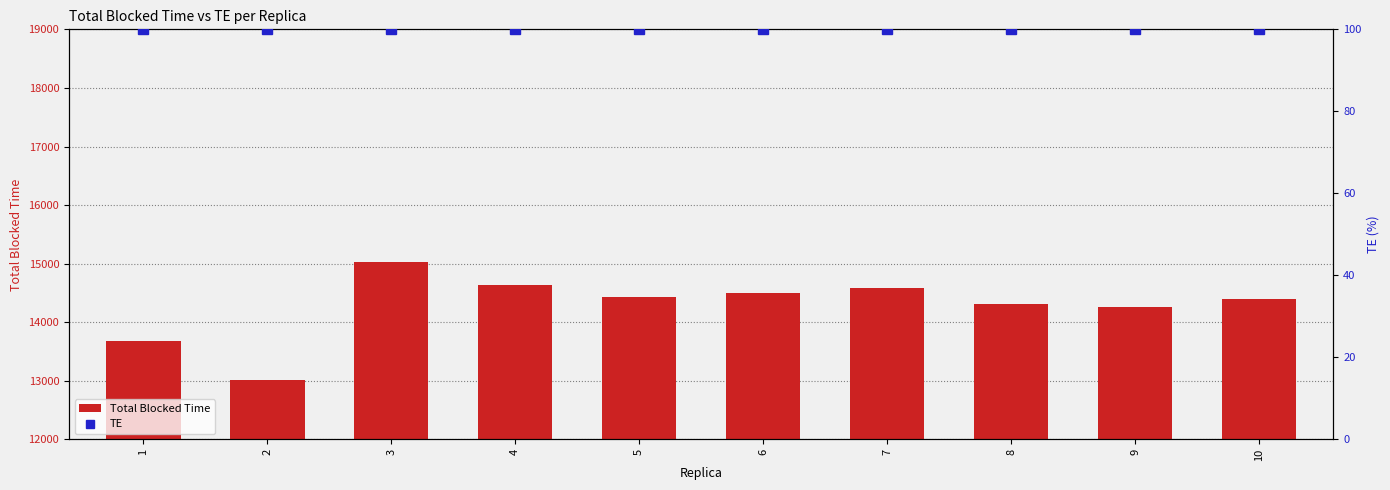

Rank the series by their maximum value, from highest to lowest.

Total Blocked Time, TE